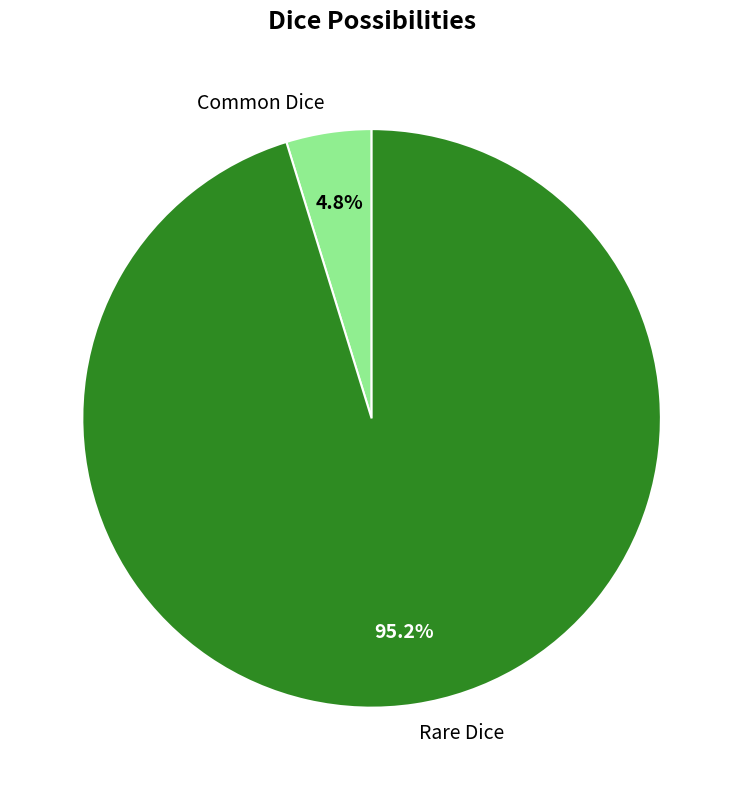

To the nearest percent, what is the difference between the Rare Dice and Common Dice slice percentages?

90%